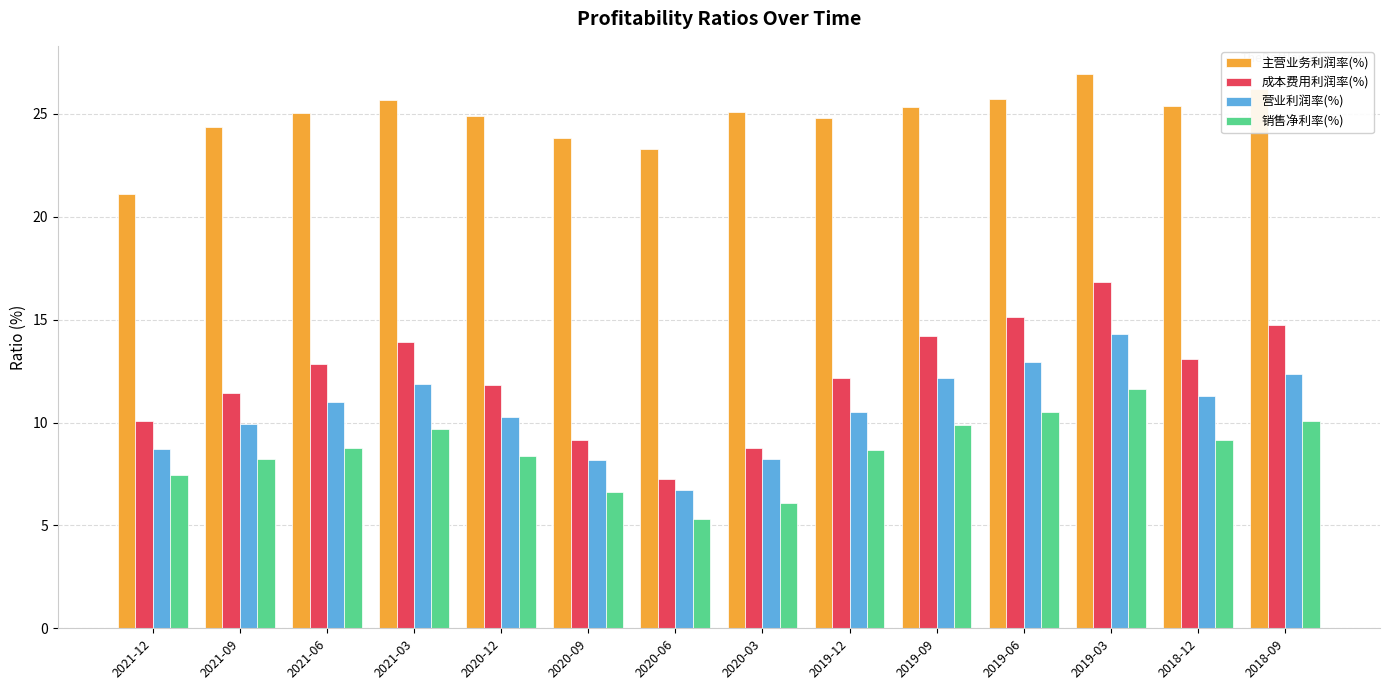

What is the sum of the 主营业务利润率(%) values at 2021-06 and 2018-09?

51.2